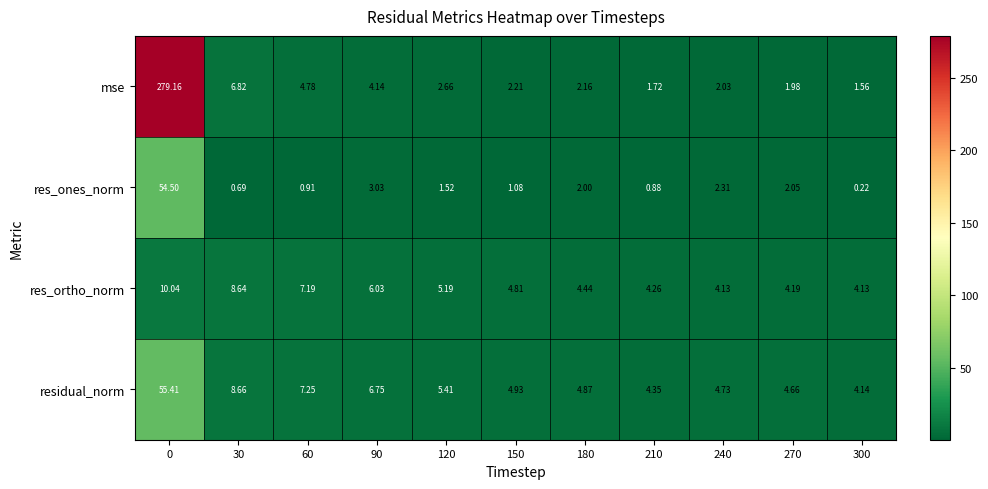

Is the value of mse at 60 greater than the value of res_ortho_norm at 120?

No